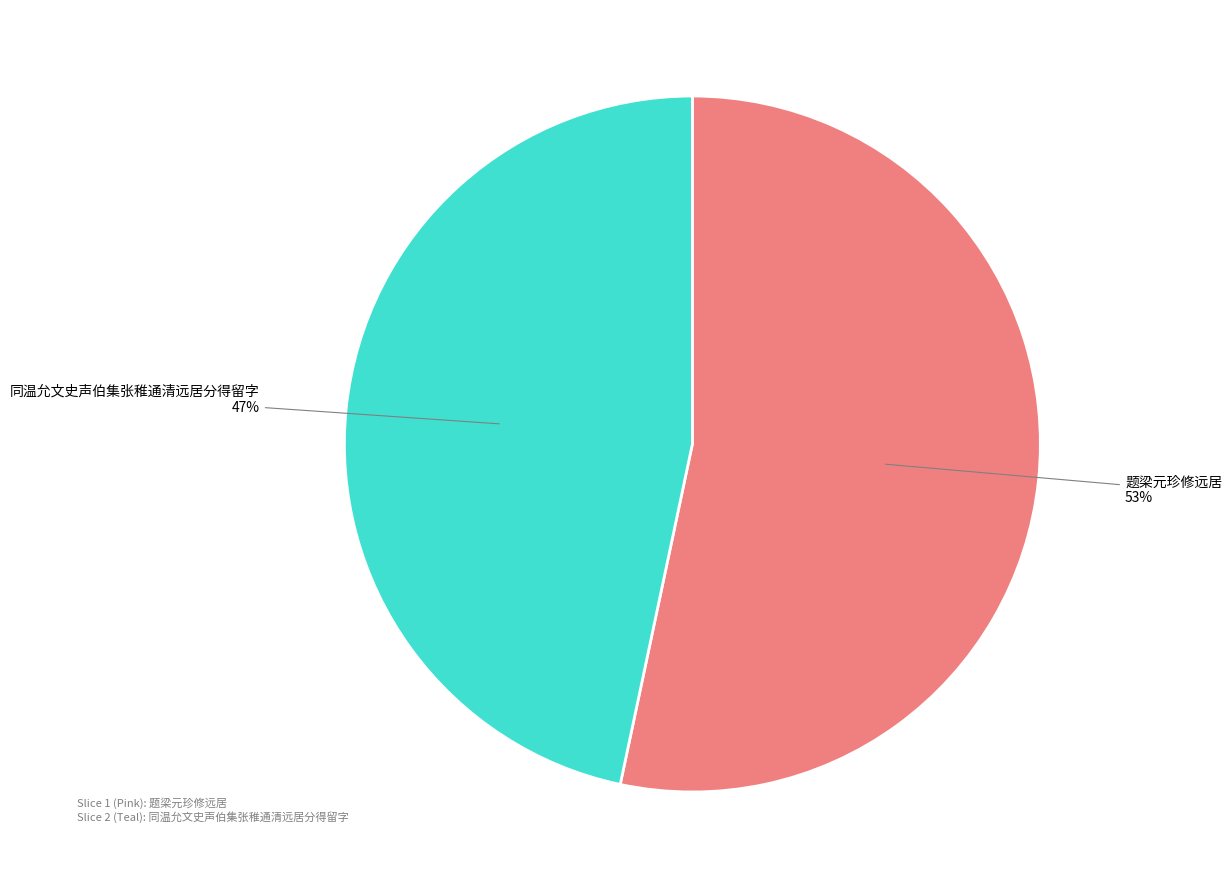

Is there any slice that represents more than half of the pie?

Yes